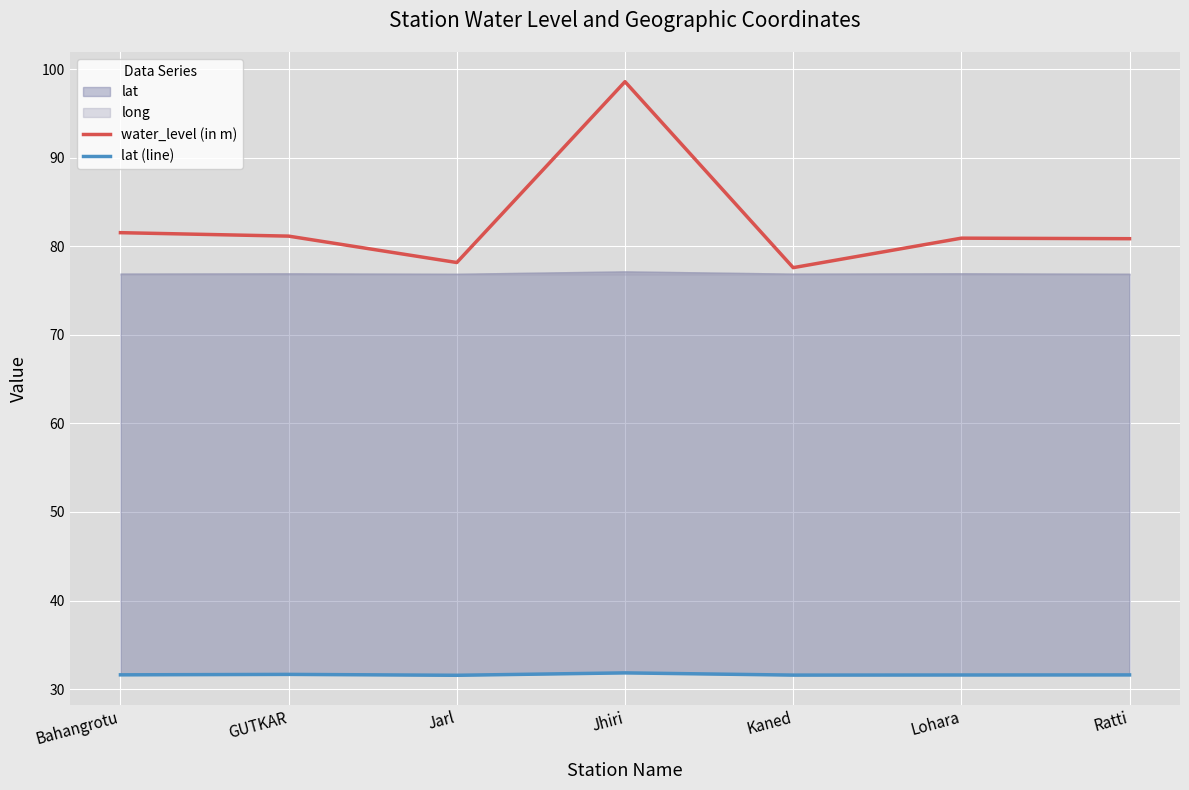

Which series has the largest total across all categories?

water_level (in m)